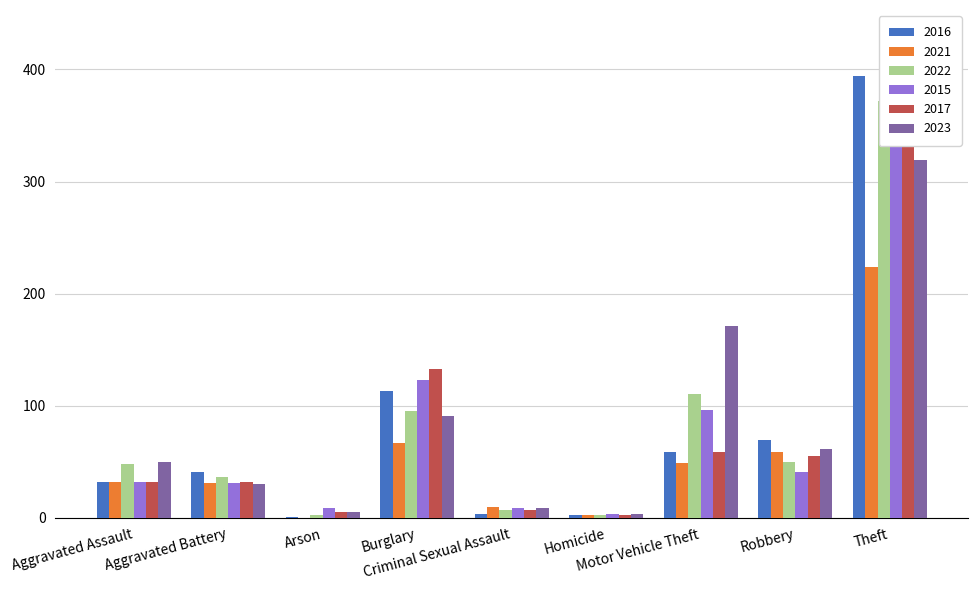

Reading right to left, extract all data points from this chart.

2016: Theft=394	Robbery=69	Motor Vehicle Theft=59	Homicide=2	Criminal Sexual Assault=3	Burglary=113	Arson=1	Aggravated Battery=41	Aggravated Assault=32
2021: Theft=224	Robbery=59	Motor Vehicle Theft=49	Homicide=2	Criminal Sexual Assault=10	Burglary=67	Arson=0	Aggravated Battery=31	Aggravated Assault=32
2022: Theft=372	Robbery=50	Motor Vehicle Theft=110	Homicide=2	Criminal Sexual Assault=7	Burglary=95	Arson=2	Aggravated Battery=36	Aggravated Assault=48
2015: Theft=369	Robbery=41	Motor Vehicle Theft=96	Homicide=3	Criminal Sexual Assault=9	Burglary=123	Arson=9	Aggravated Battery=31	Aggravated Assault=32
2017: Theft=372	Robbery=55	Motor Vehicle Theft=59	Homicide=2	Criminal Sexual Assault=7	Burglary=133	Arson=5	Aggravated Battery=32	Aggravated Assault=32
2023: Theft=319	Robbery=61	Motor Vehicle Theft=171	Homicide=3	Criminal Sexual Assault=9	Burglary=91	Arson=5	Aggravated Battery=30	Aggravated Assault=50